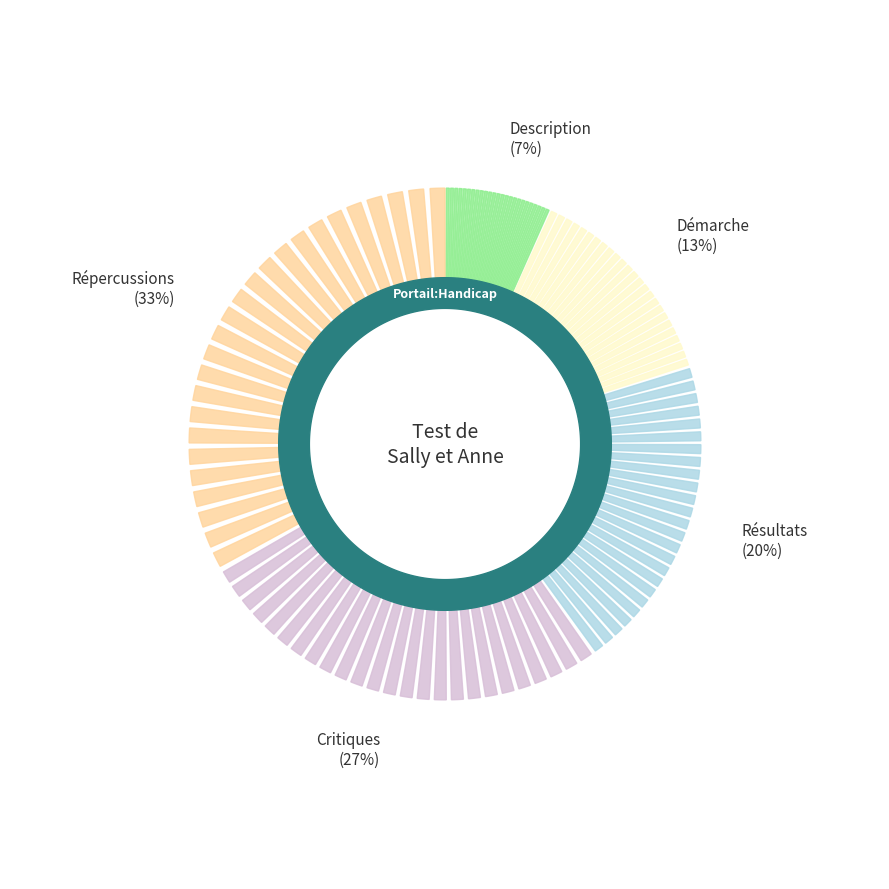

What portion of the pie excludes Description?

93.3%